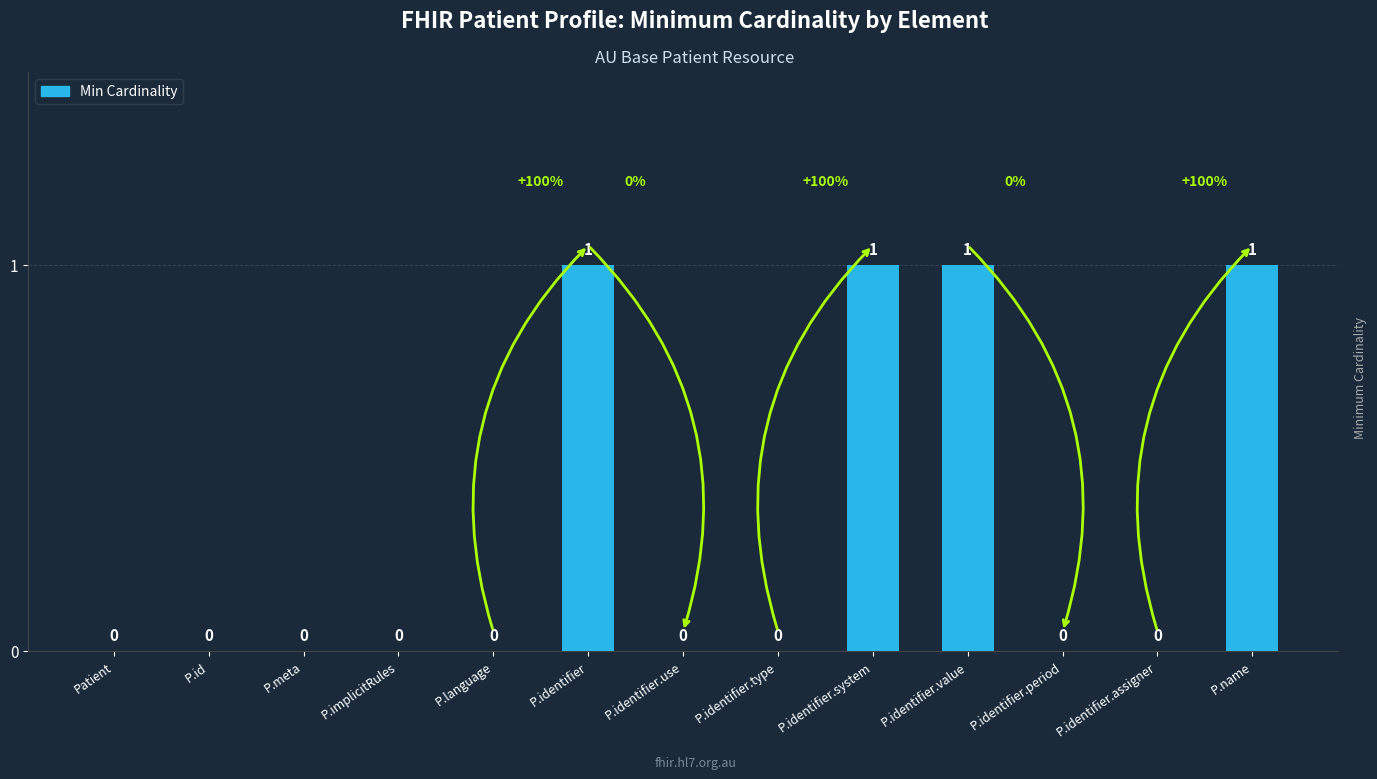

What is the change in value from P.implicitRules to P.name?

+1